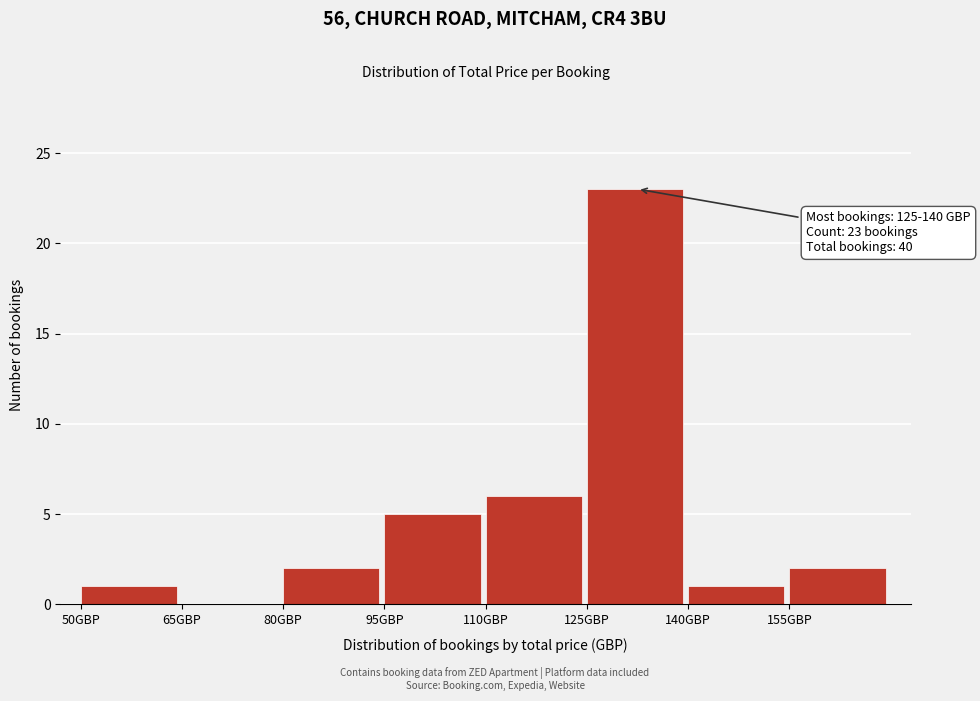

Over which range of the x-axis is the bar tallest?

125 to 140